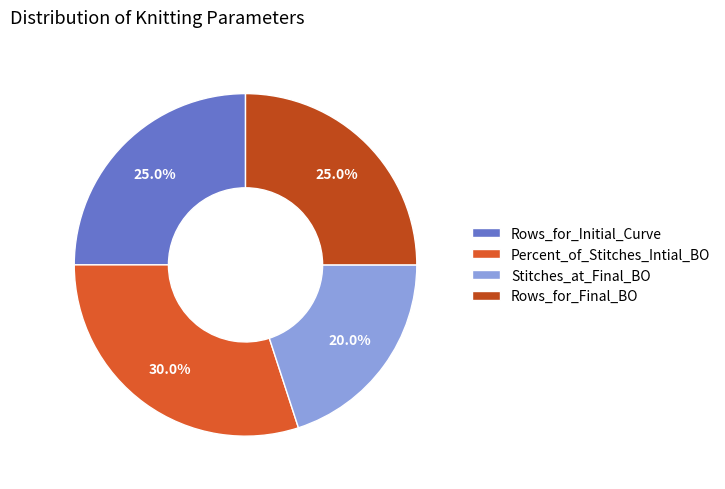

What percentage is the Rows_for_Initial_Curve slice, to the nearest percent?

25%